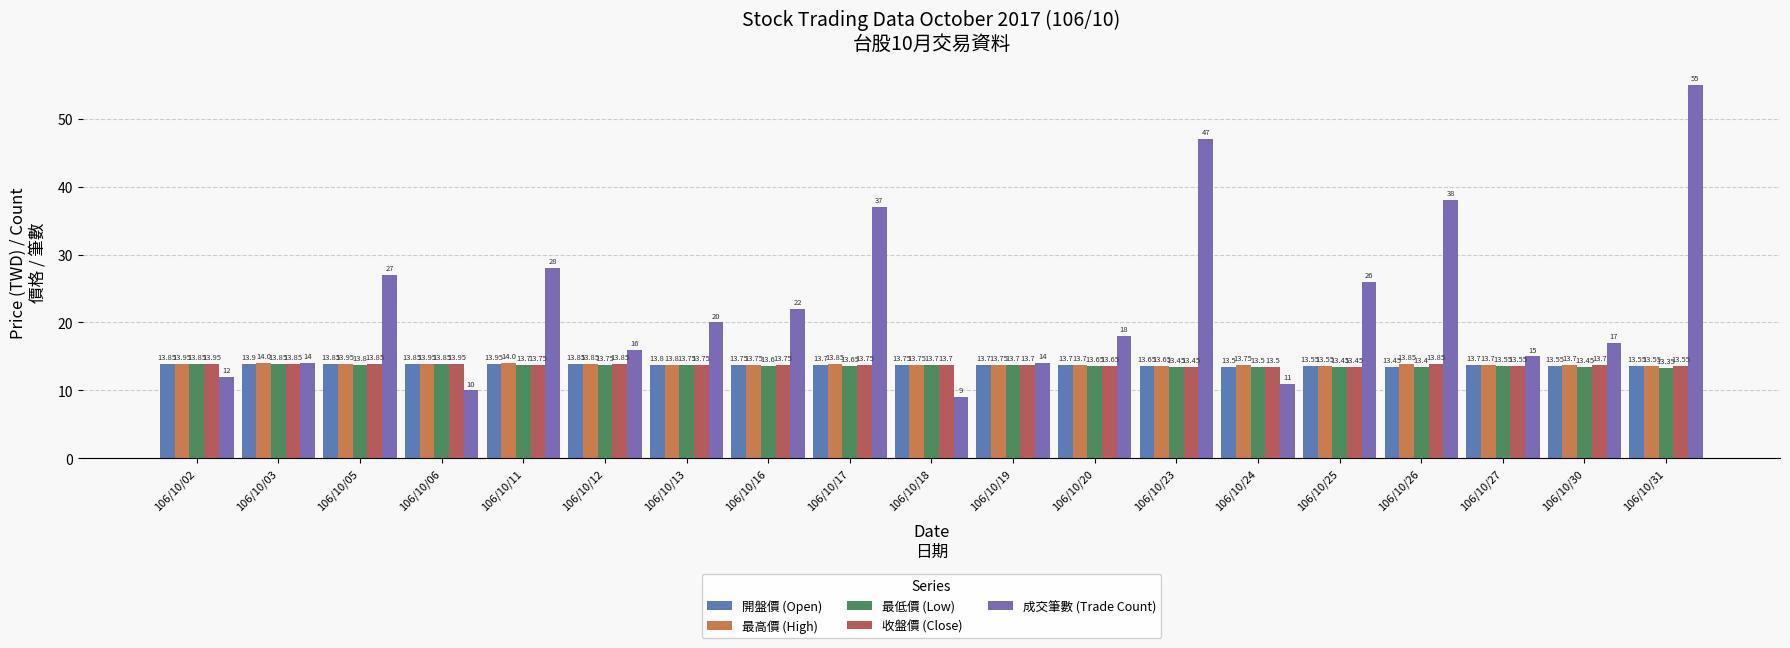

Count the 最低價 (Low) values in the range 13 to 14.

19